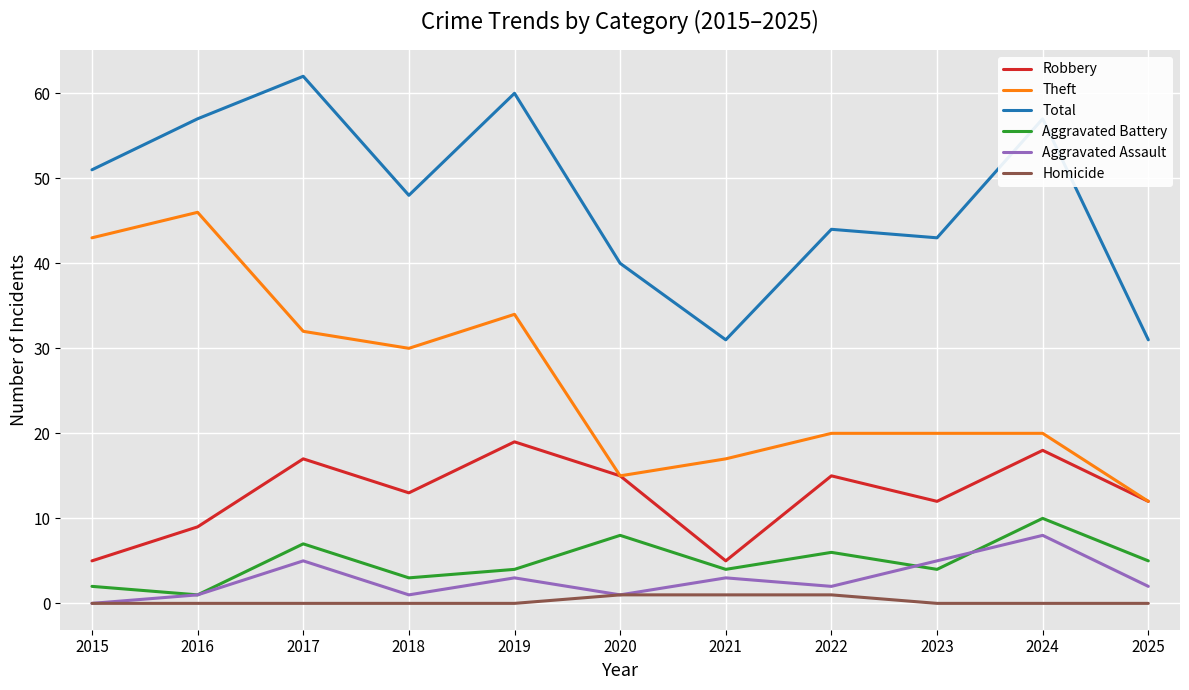

What are all the series names shown in the legend?

Robbery, Theft, Total, Aggravated Battery, Aggravated Assault, Homicide